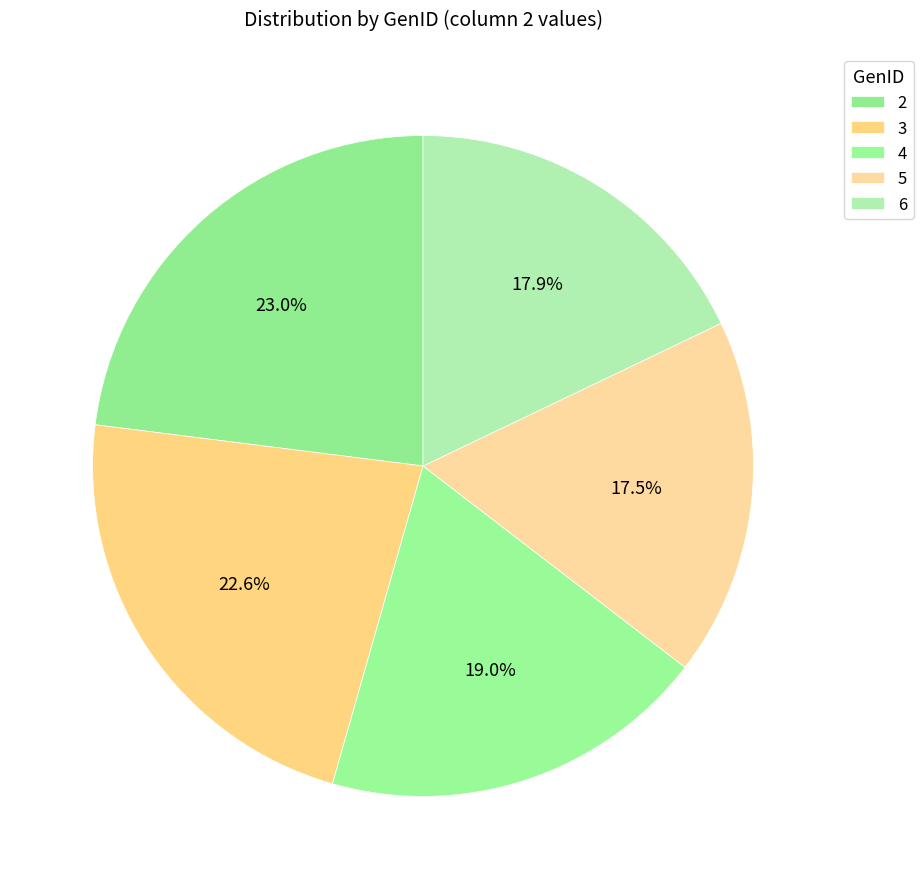

True or false: 4 accounts for 27% of the total.

False